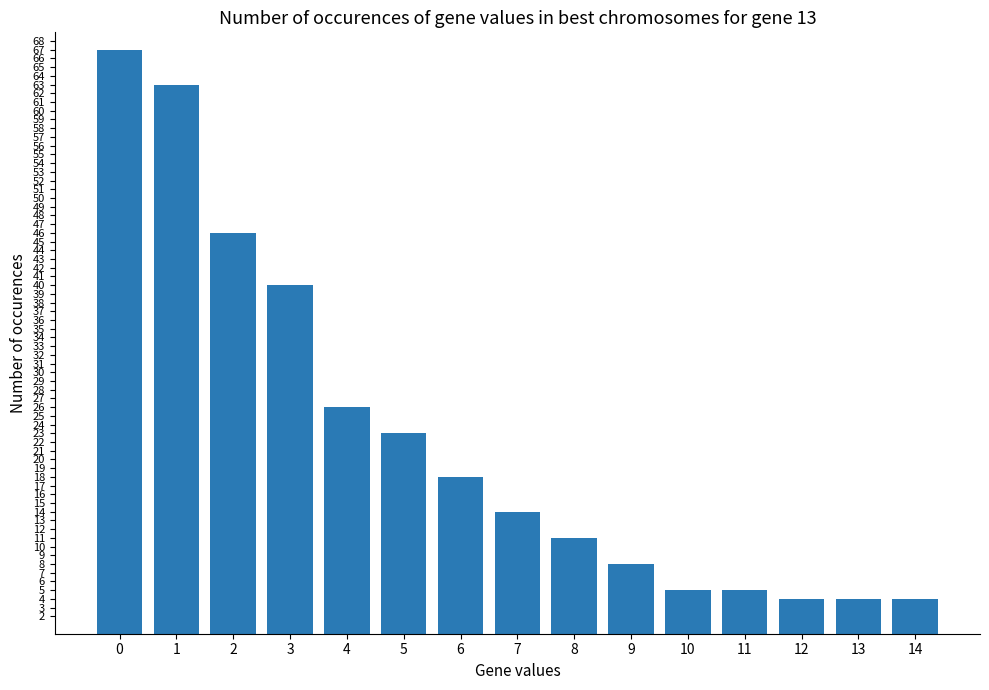

Reading right to left, extract all data points from this chart.

14=4	13=4	12=4	11=5	10=5	9=8	8=11	7=14	6=18	5=23	4=26	3=40	2=46	1=63	0=67